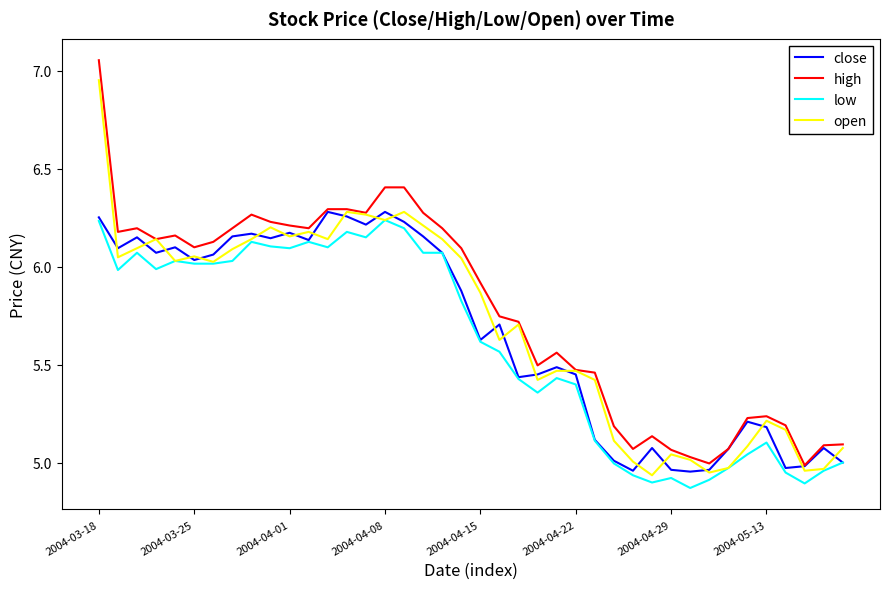

True or false: low and high cross at least once.

False